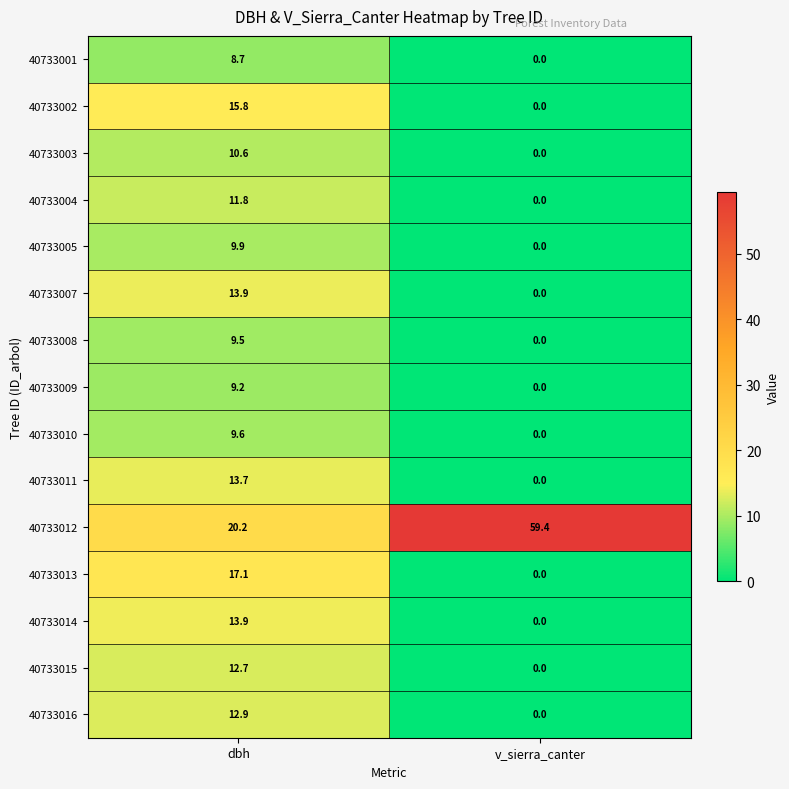

What is the maximum value shown in the chart?

59.4